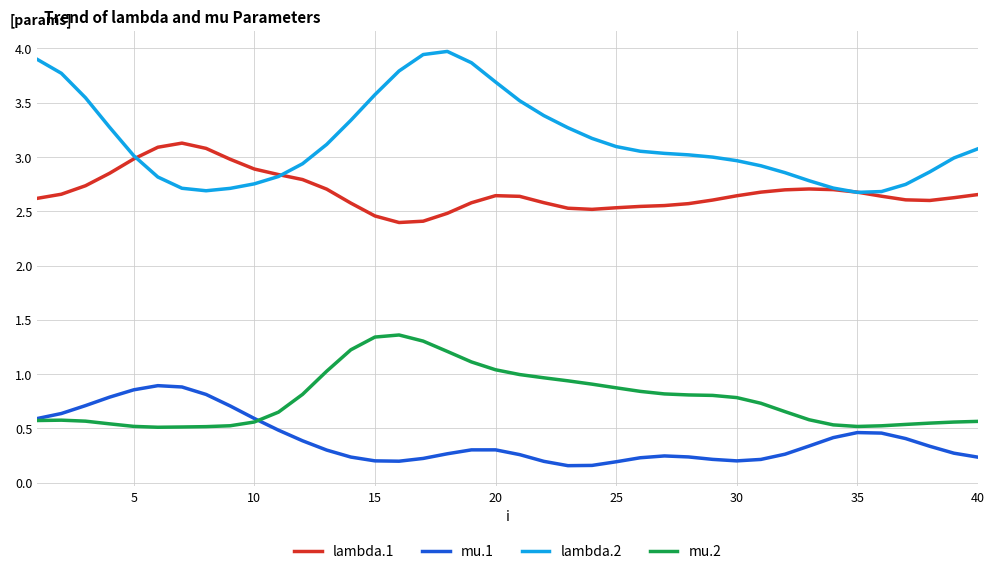

What are all the series names shown in the legend?

lambda.1, mu.1, lambda.2, mu.2